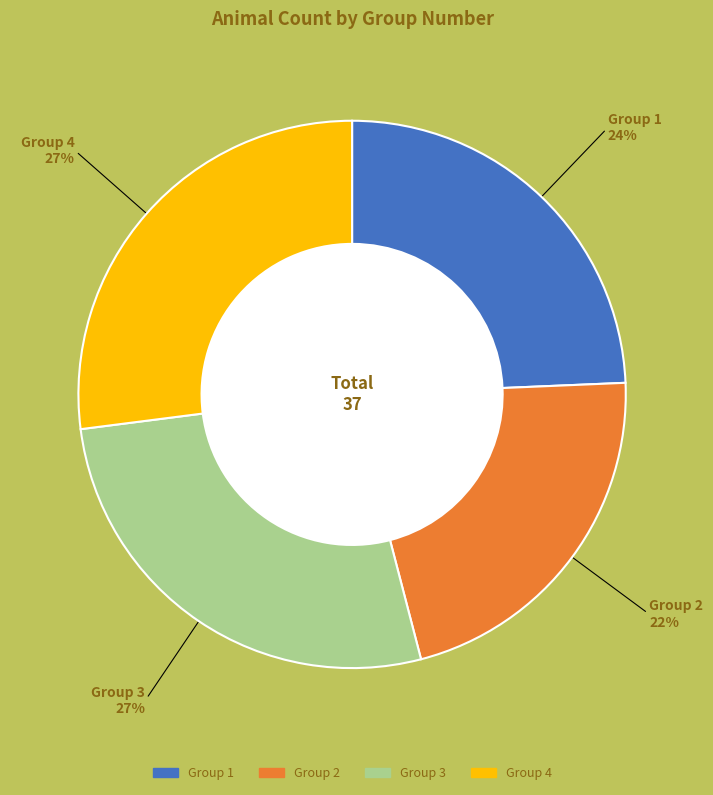

To the nearest percent, what is the difference between the largest and smallest slice percentages?

5%